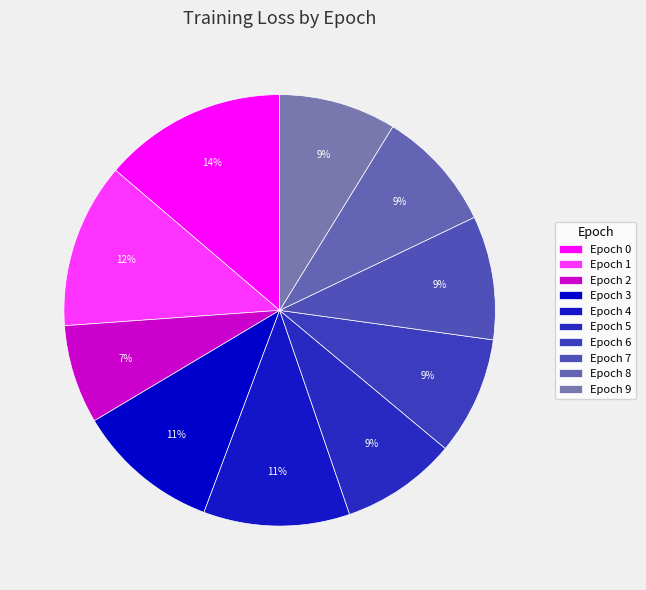

Rank the categories by value from highest to lowest.

Epoch 0, Epoch 1, Epoch 4, Epoch 3, Epoch 7, Epoch 8, Epoch 6, Epoch 9, Epoch 5, Epoch 2